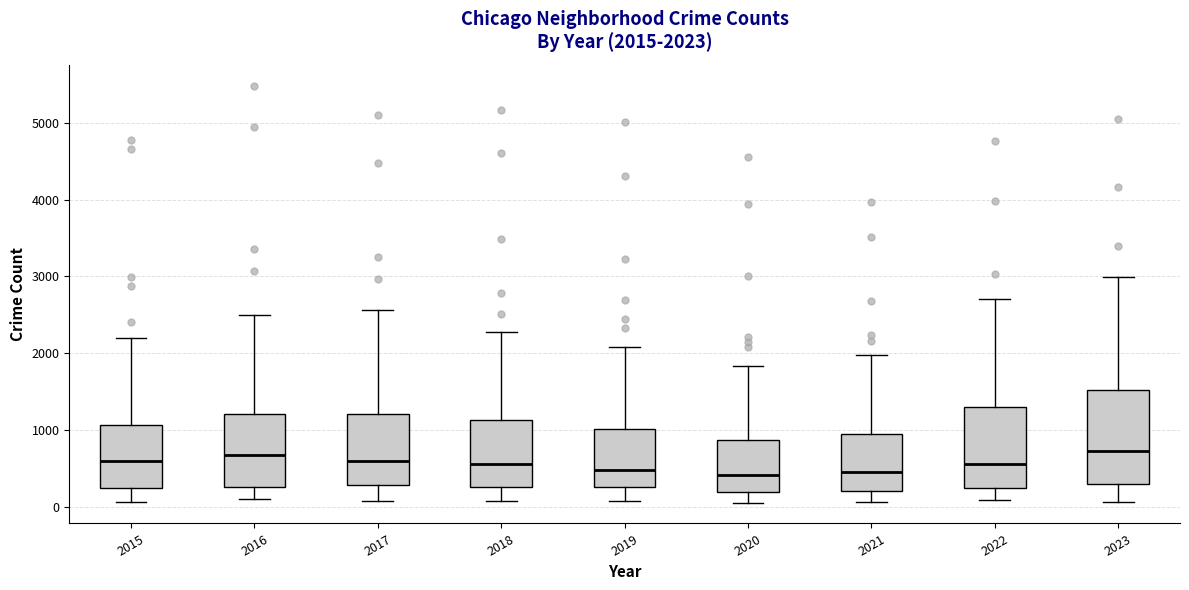

Comparing the boxes themselves (not the whiskers), which one is the tallest?

2023